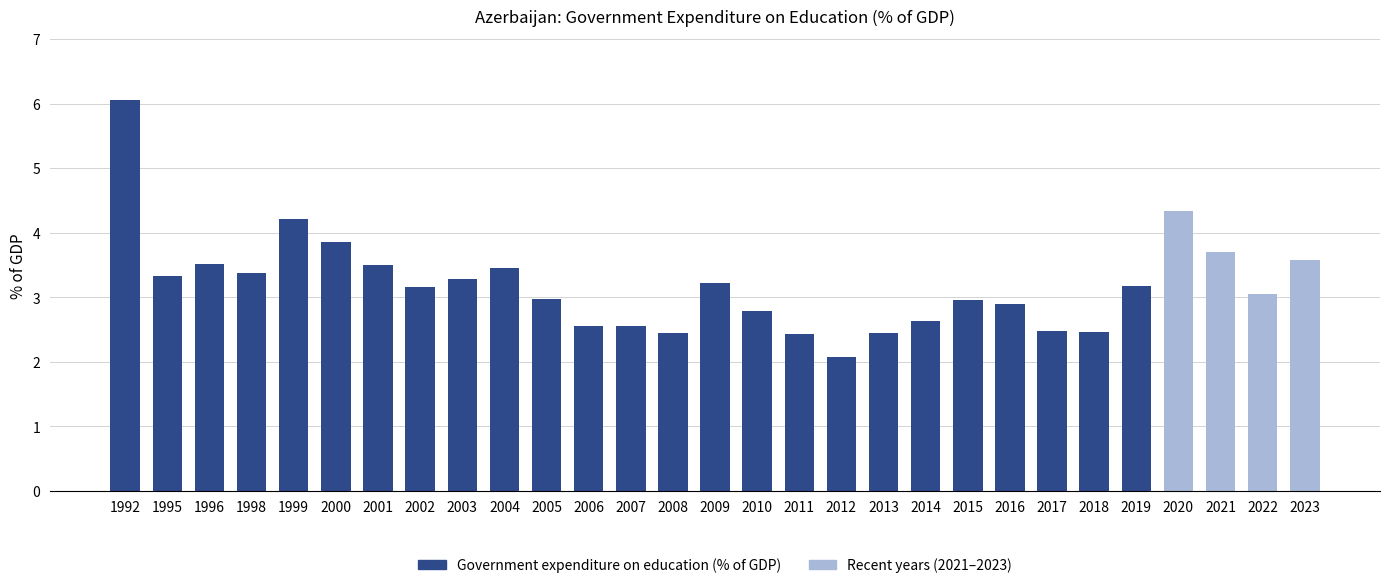

True or false: the data shows 5.1 at 1995.

False